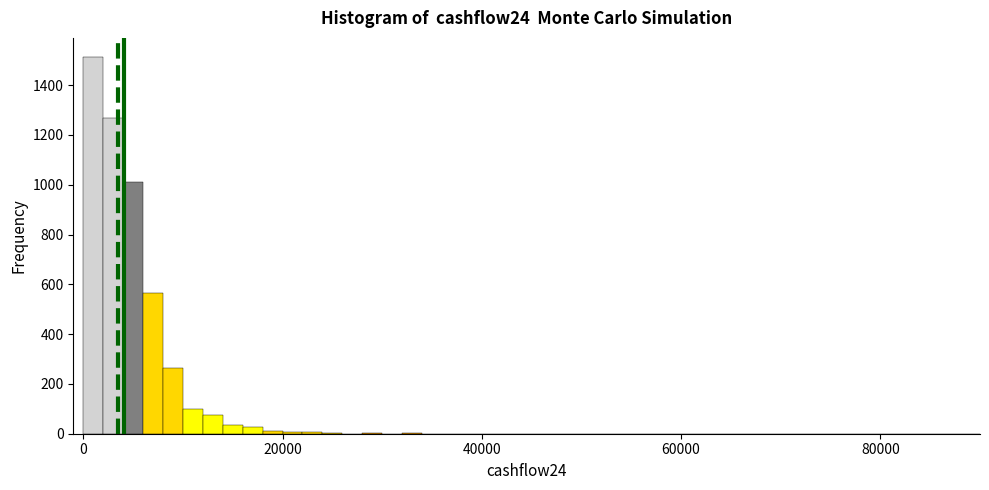

Read against the x-axis, roughly where is the centre of the tallest bar?

2000